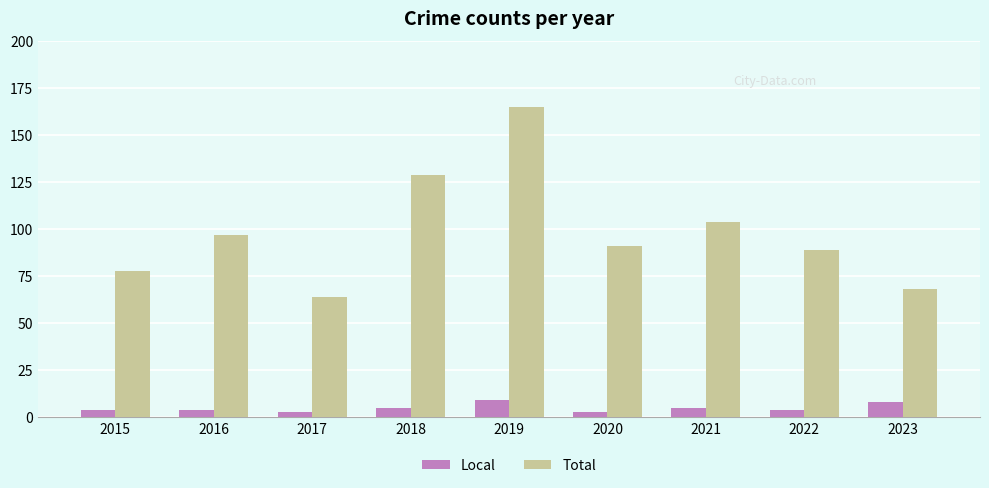

What is the difference between the highest and lowest values at 2016?

93